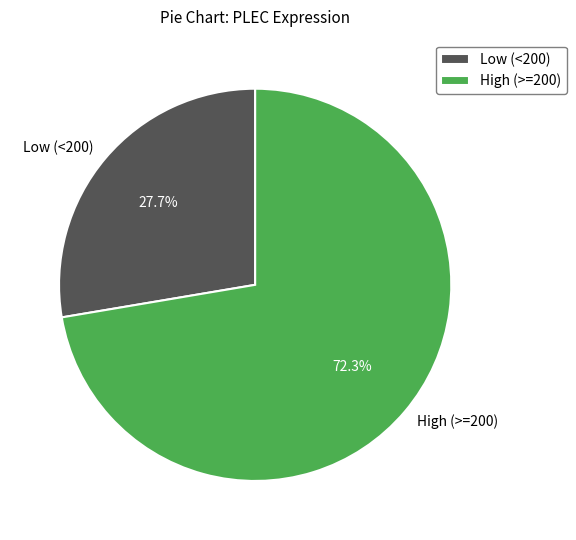

Which has a higher value, High (>=200) or Low (<200)?

High (>=200)